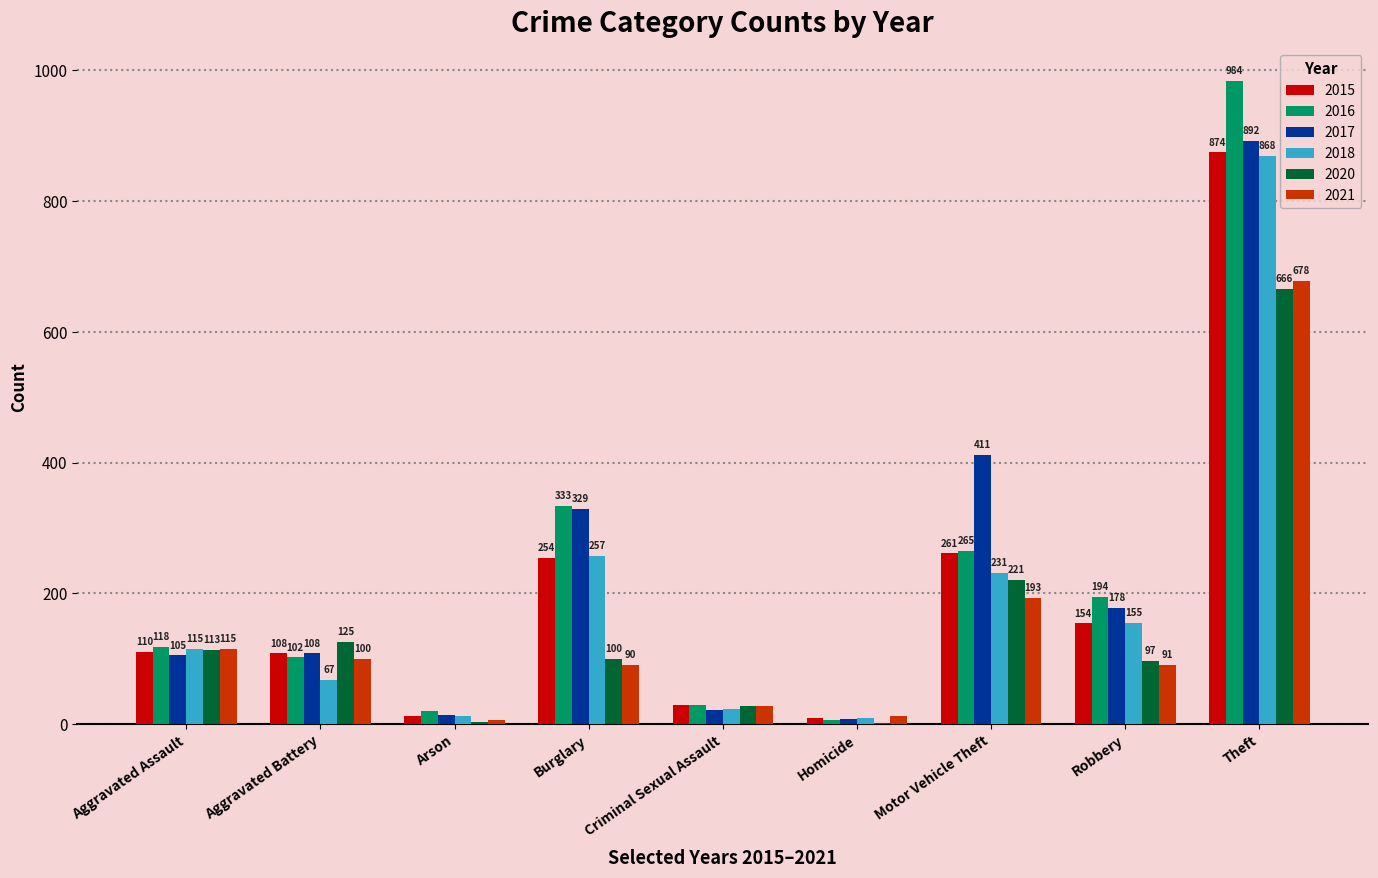

At which category is the sum across all series the highest?

Theft